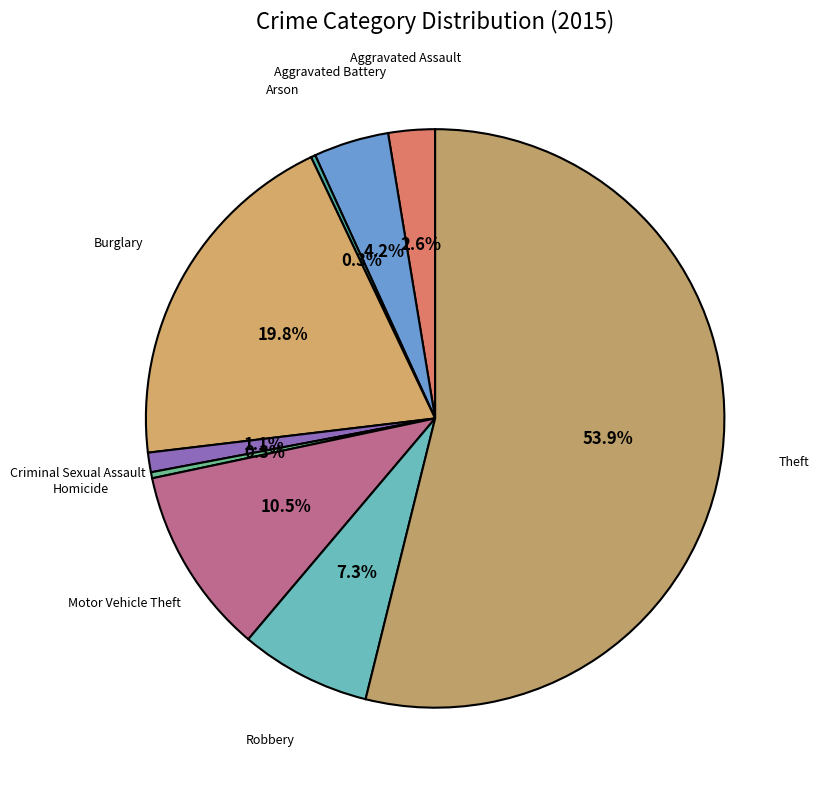

To the nearest percent, what is the average slice percentage?

11%